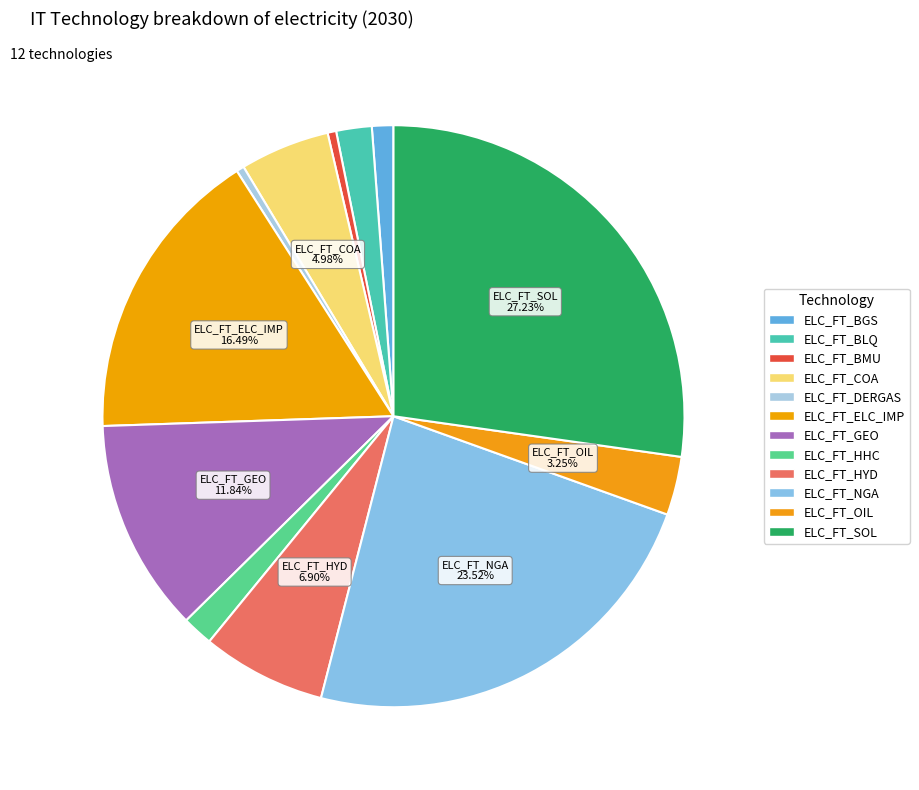

What percentage is NOT represented by ELC_FT_GEO?

88.2%